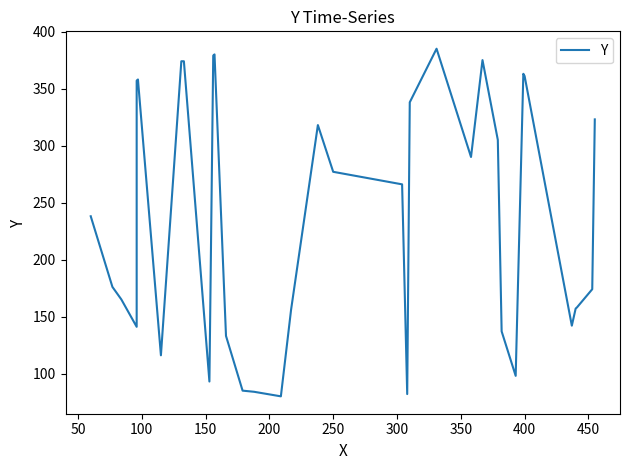

What is the approximate value at 150, to the nearest 5?

140